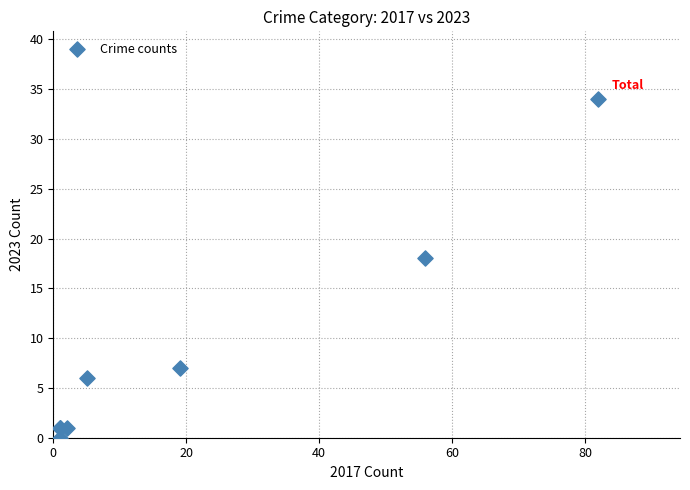

What Y value in the scatter plot is closest to 17?

18